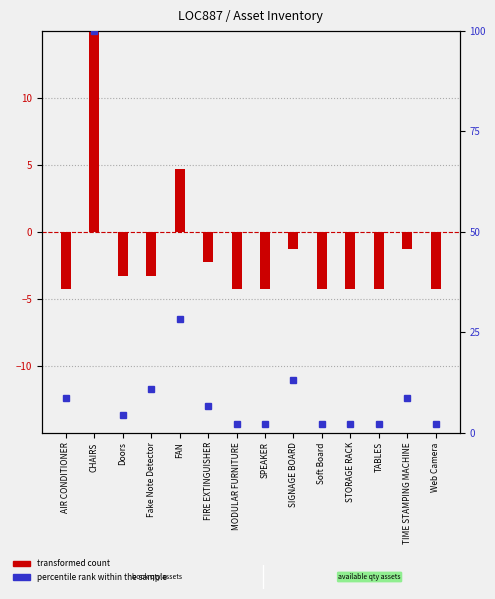

Rank the series by their average value, from lowest to highest.

transformed count, percentile rank within the sample